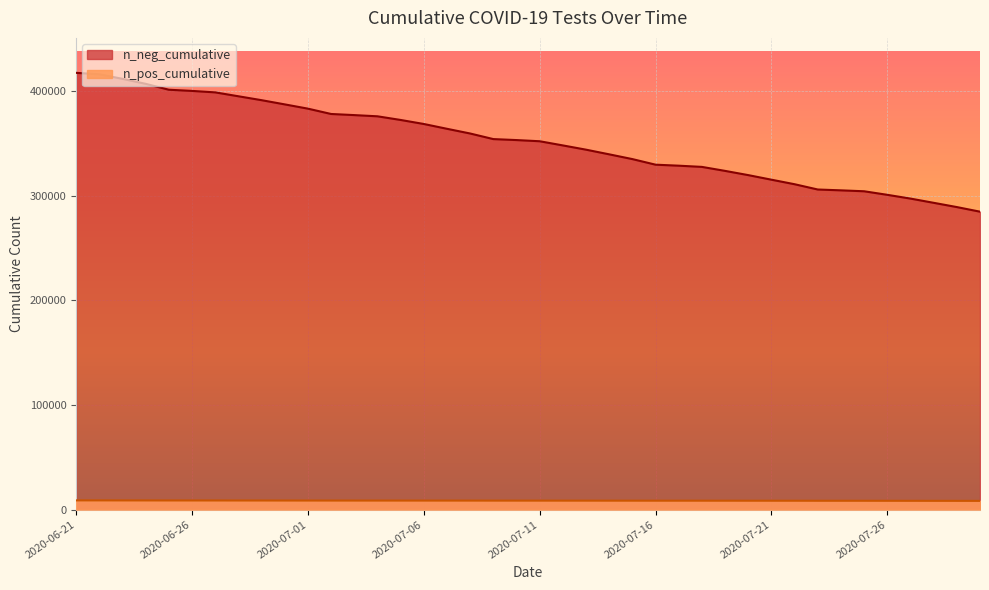

What are all the series names shown in the legend?

n_neg_cumulative, n_pos_cumulative